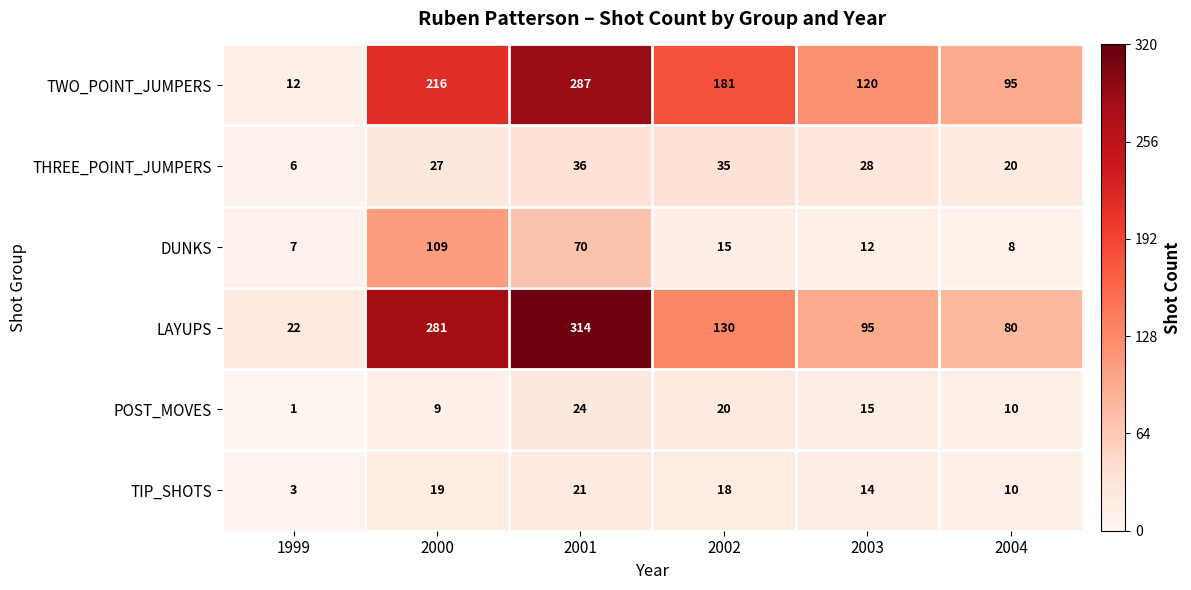

What is the sum of the THREE_POINT_JUMPERS values at 1999 and 2003?

34